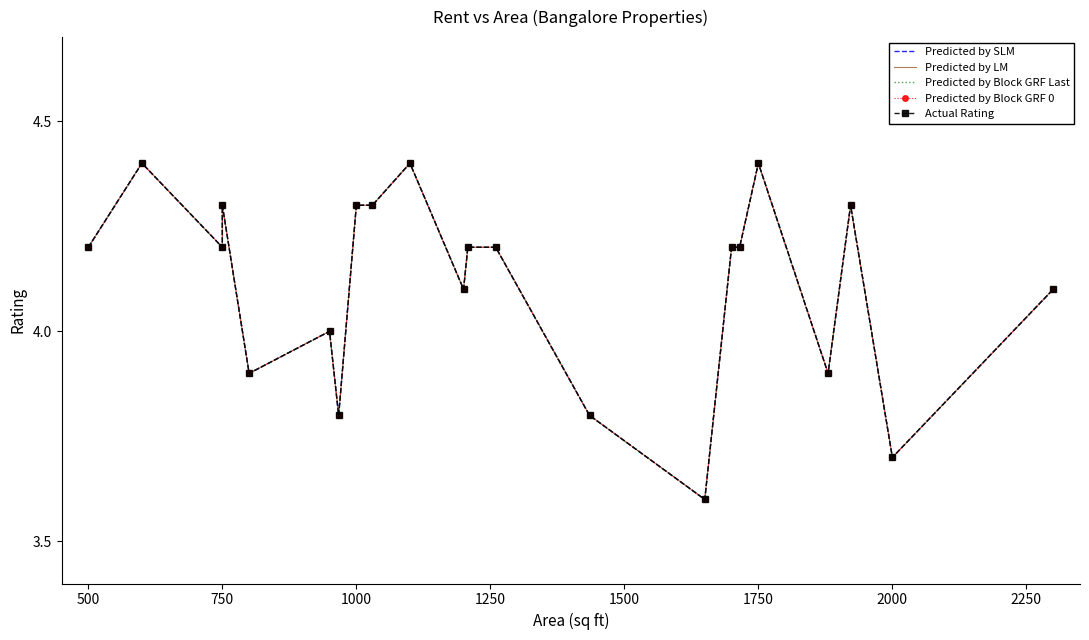

What is the value of the Predicted by LM point at the 16th from the left?

4.2